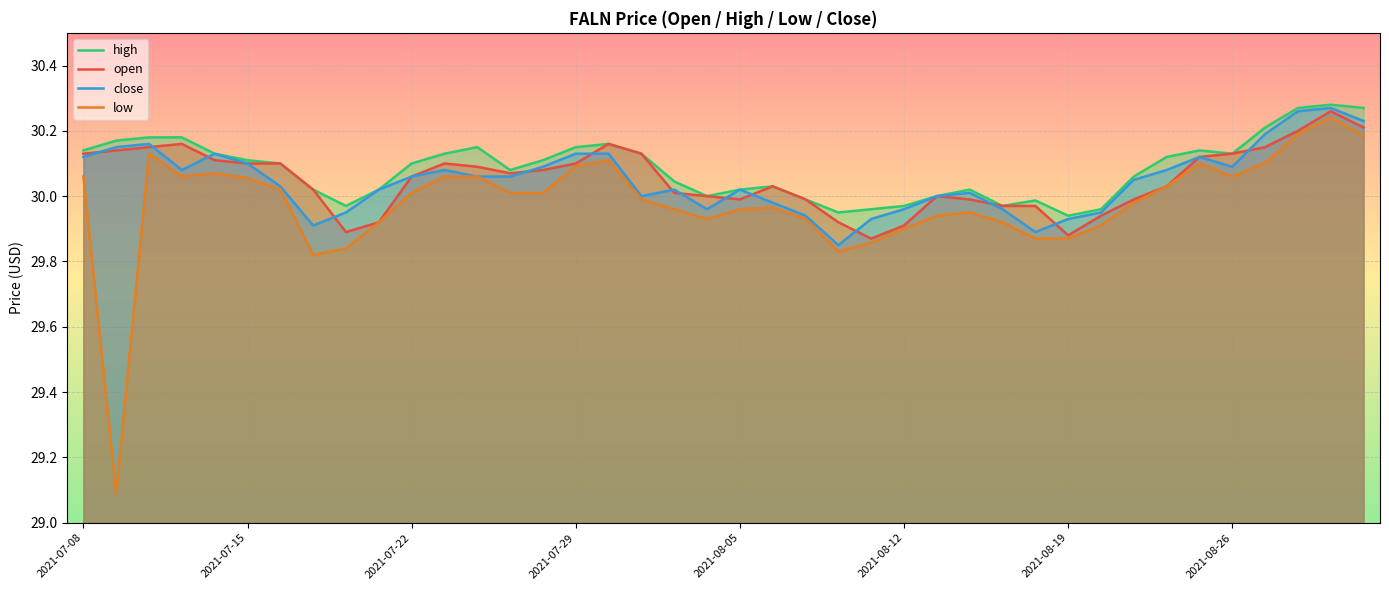

True or false: open and low cross at least once.

False